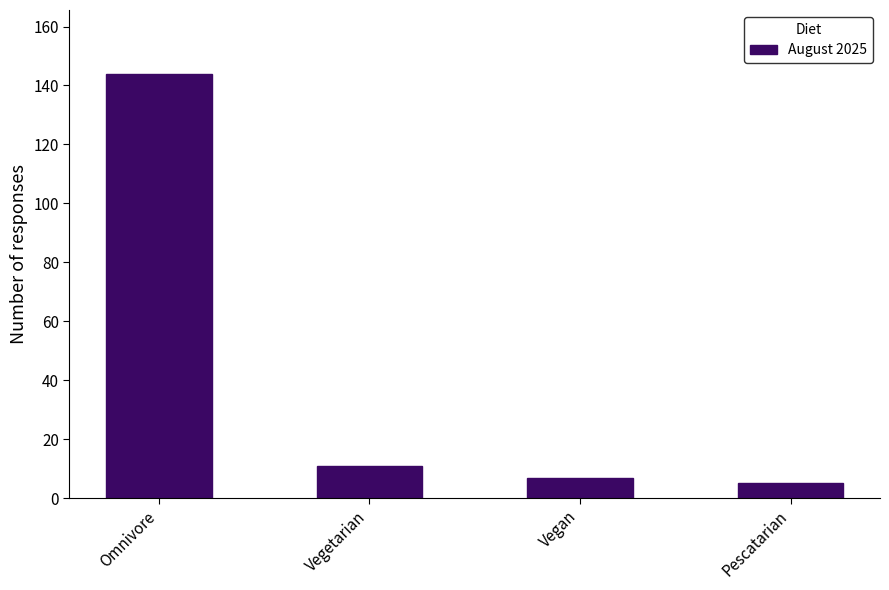

Reading left to right, extract all data points from this chart.

Omnivore=144	Vegetarian=11	Vegan=7	Pescatarian=5